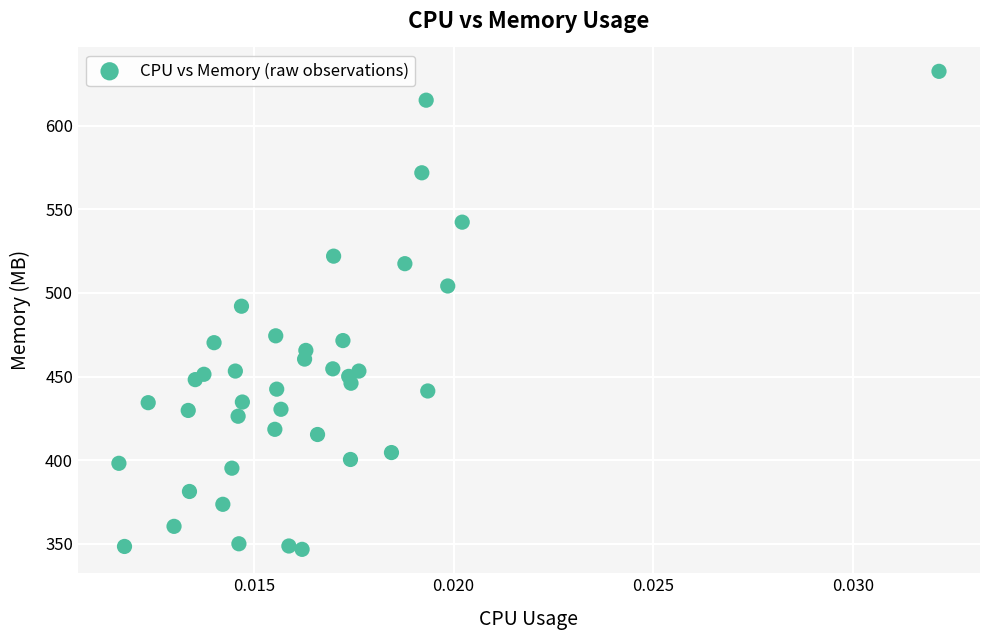

What is the range of Y values (max minus min)?

285.7